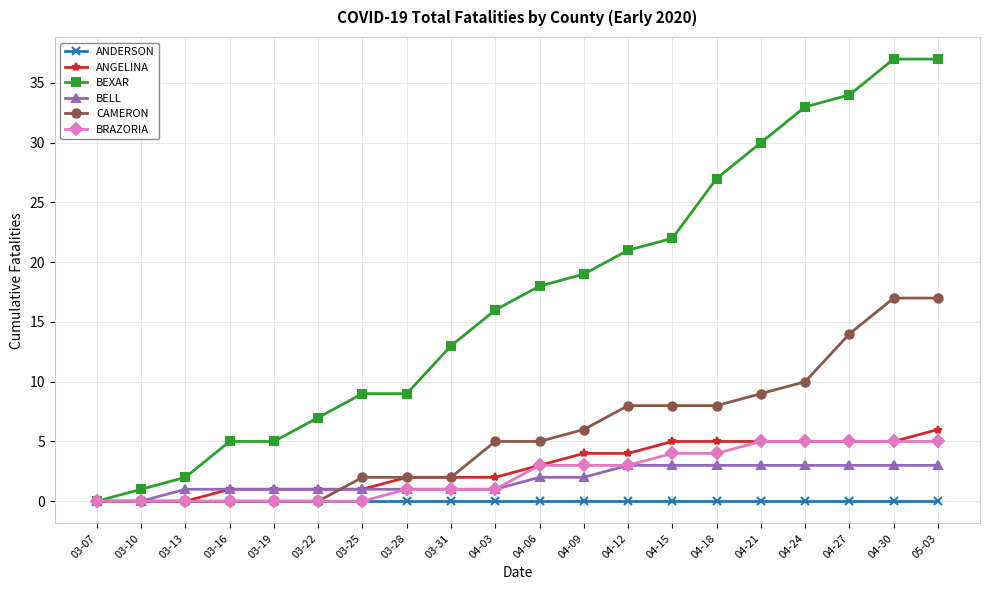

How many lines are shown in the chart?

6